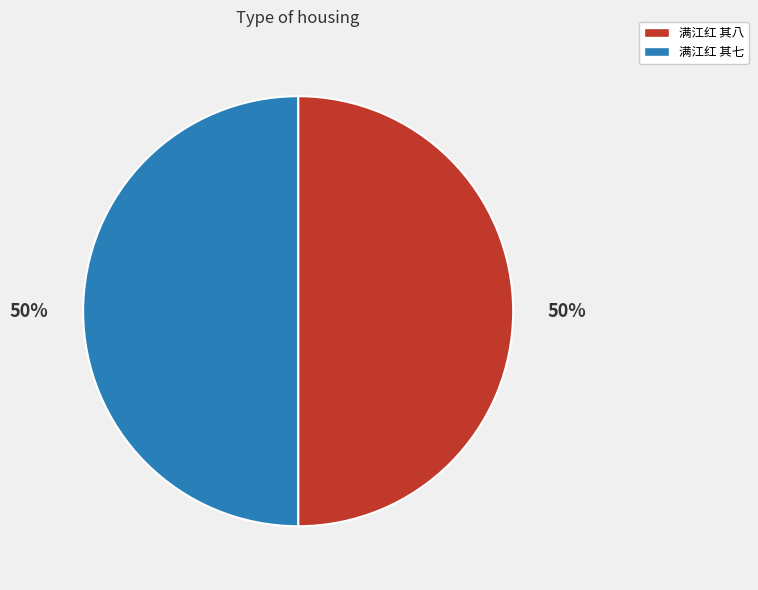

To the nearest percent, what is the average slice percentage?

50%